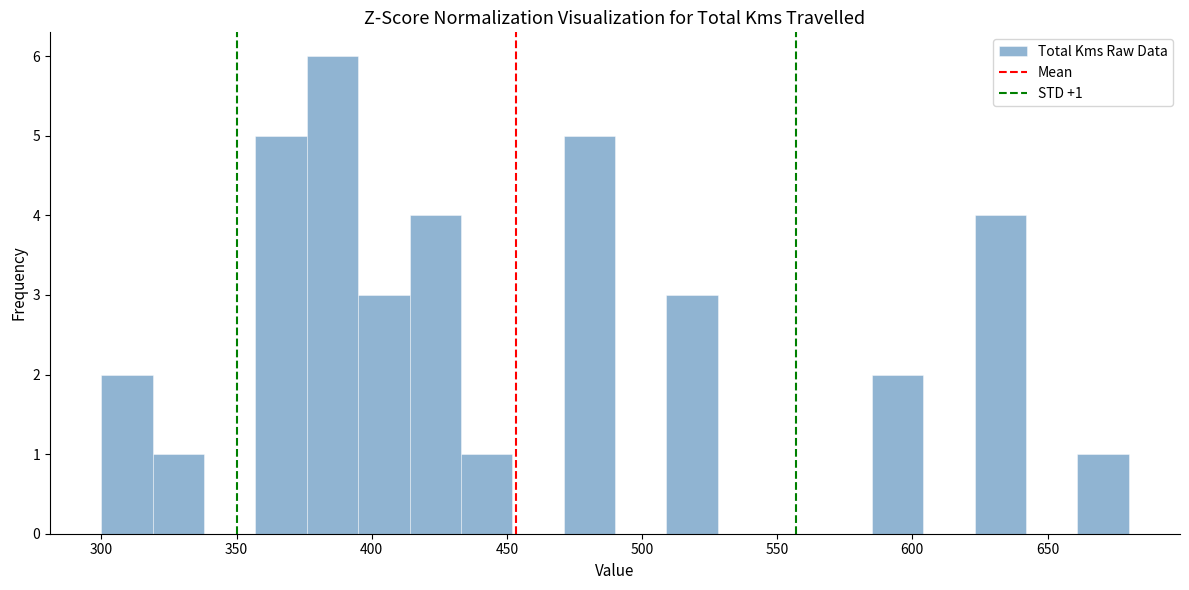

Around what value on the x-axis is the tallest bar? Give the approximate position of its centre, as read against the axis.

385